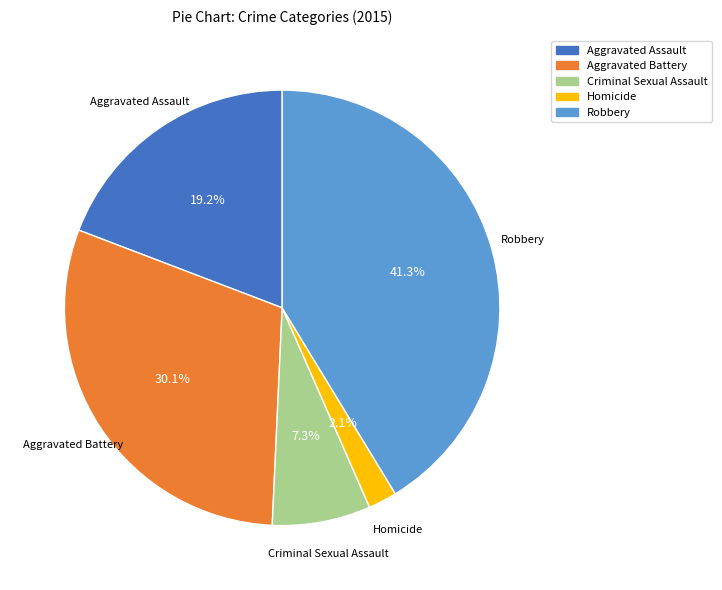

To the nearest percent, what percentage of the pie is Aggravated Battery?

30%